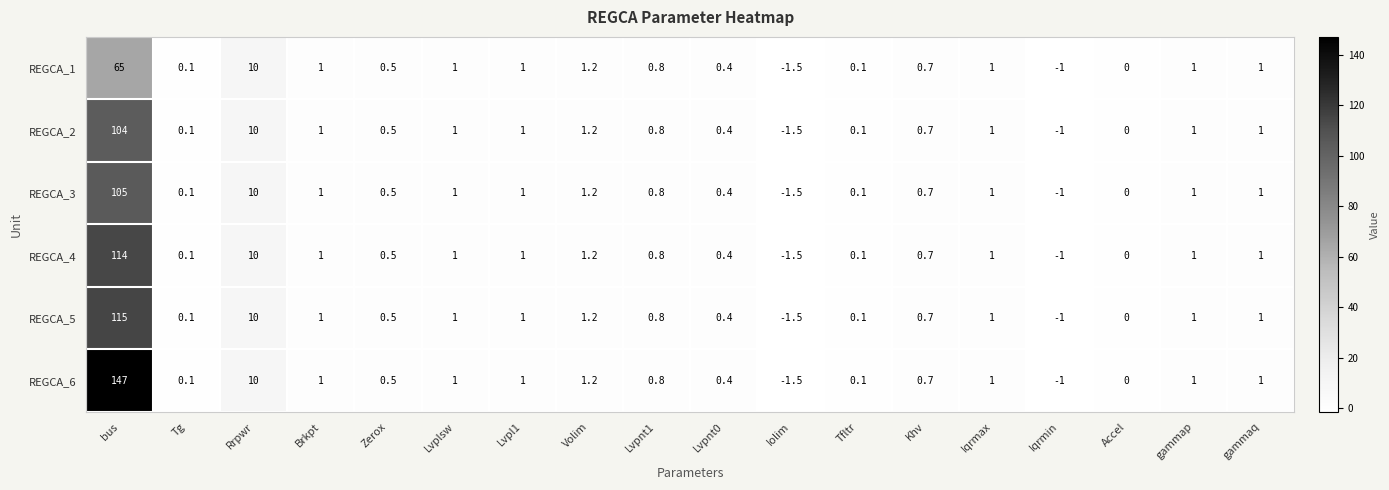

List the series in order of their peak value, highest first.

REGCA_6, REGCA_5, REGCA_4, REGCA_3, REGCA_2, REGCA_1